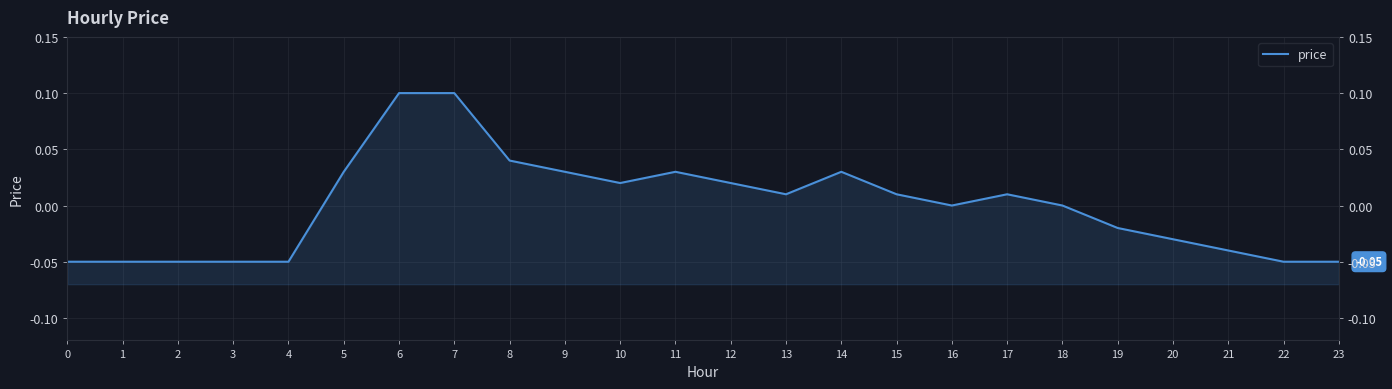

Reading left to right, extract all data points from this chart.

-0.1	-0.1	-0.1	-0.1	-0.1	0.0	0.1	0.1	0.0	0.0	0.0	0.0	0.0	0.0	0.0	0.0	0.0	0.0	0.0	-0.0	-0.0	-0.0	-0.1	-0.1